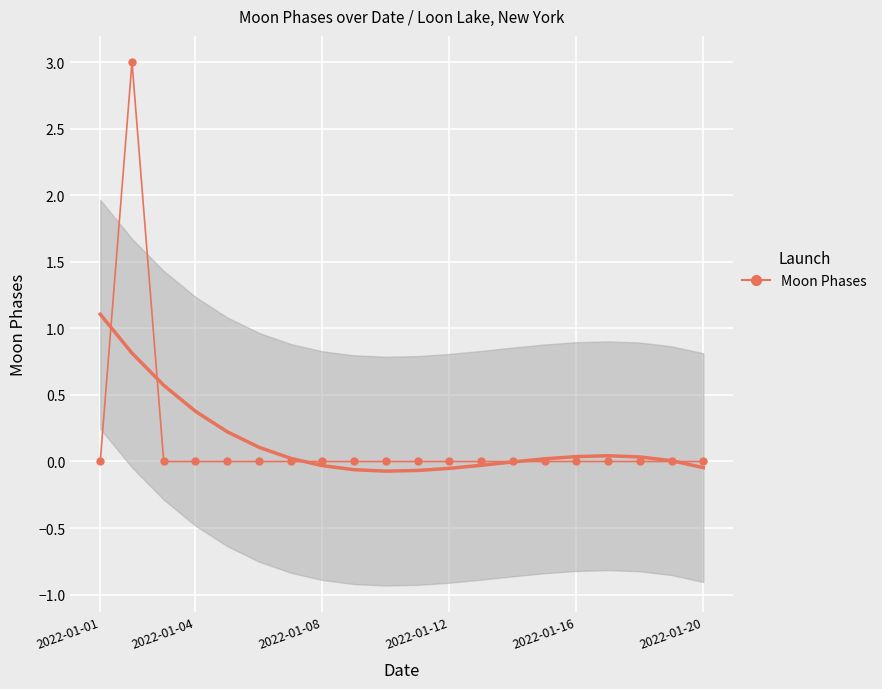

True or false: there are more than 0 points higher than both neighbors.

True